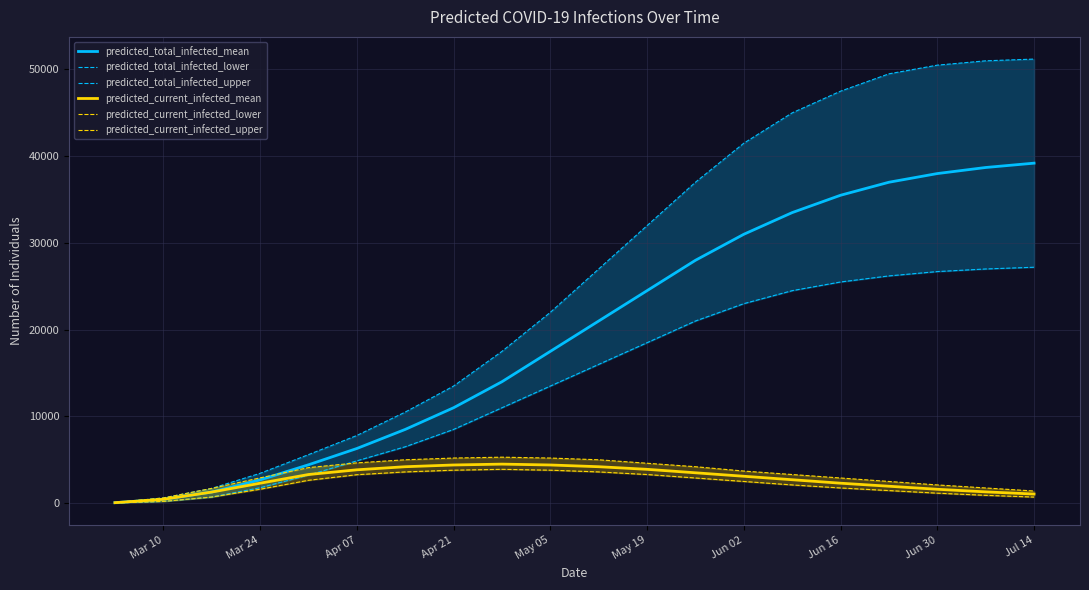

Count the number of data series in this chart.

6